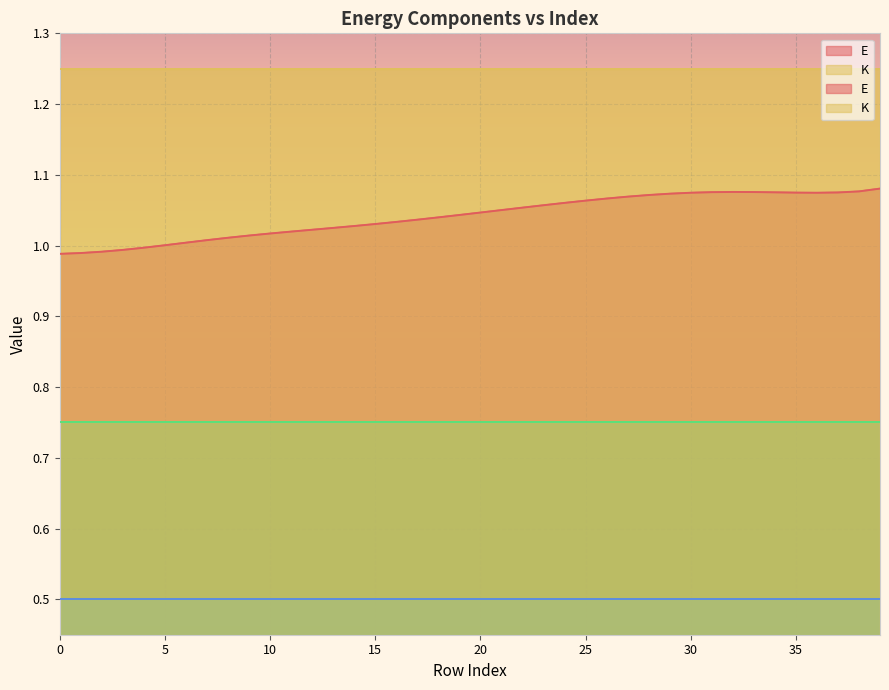

Is it true that _K_ang equals 0.5 at 37?

True